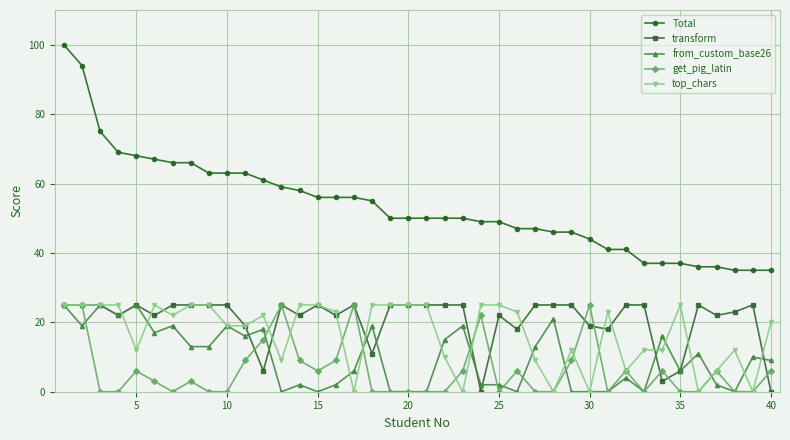

Which series has the largest total across all categories?

Total